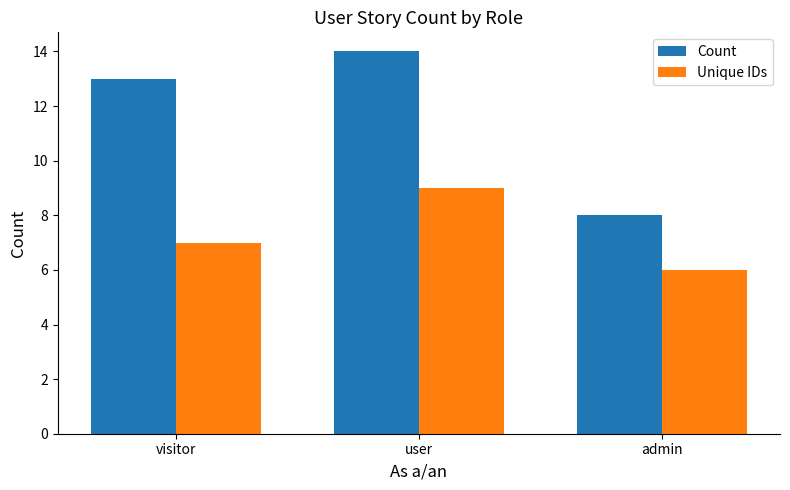

True or false: Unique IDs has a value of 9 at user.

True